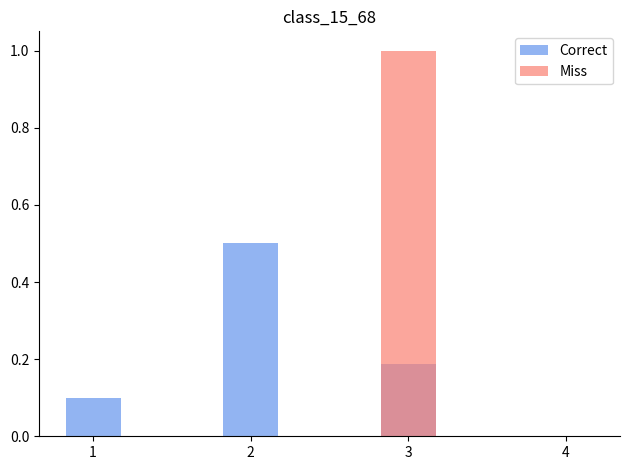

Rank the series by their maximum value, from highest to lowest.

Miss, Correct